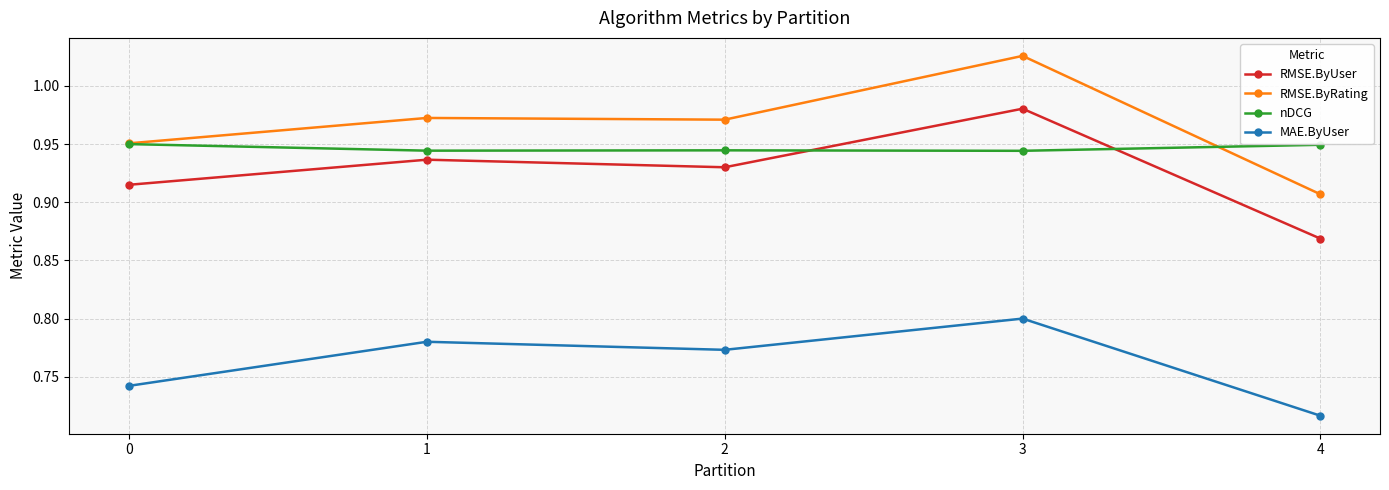

The nDCG series shows 0.6 at 2. True or false?

False